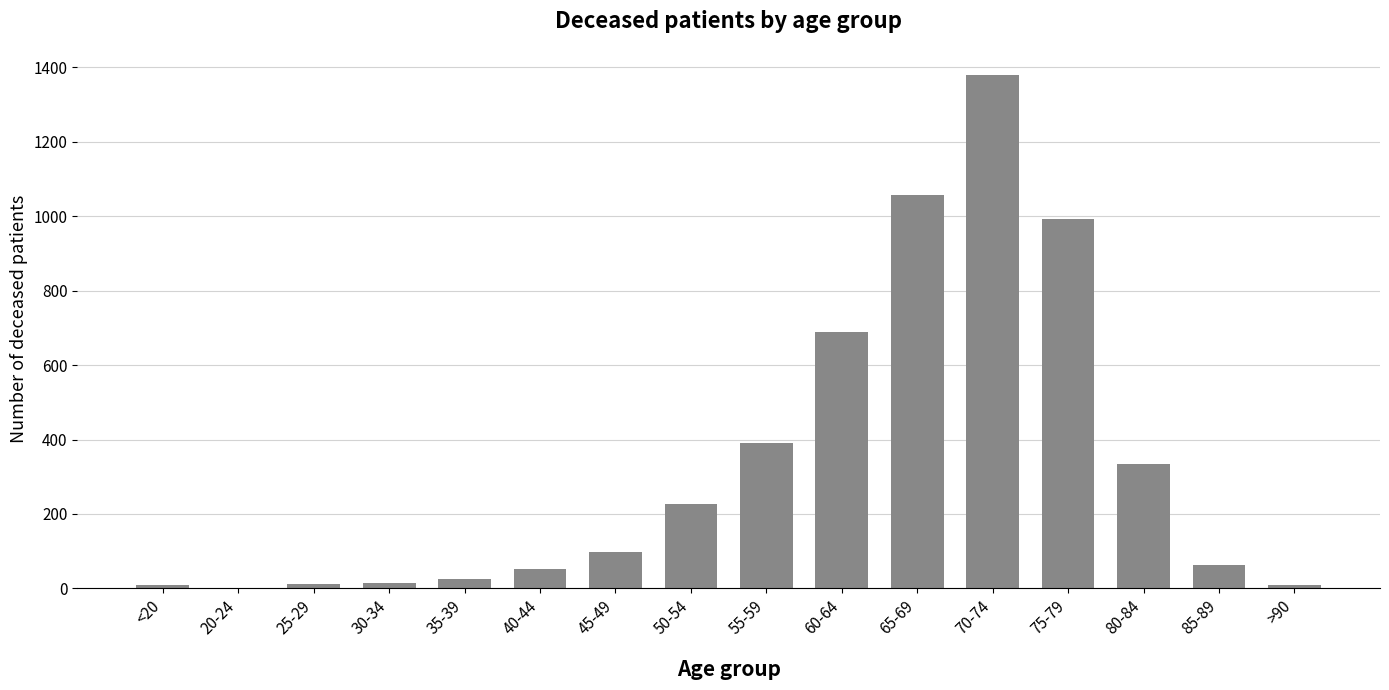

Which category has the highest value across all series?

70-74